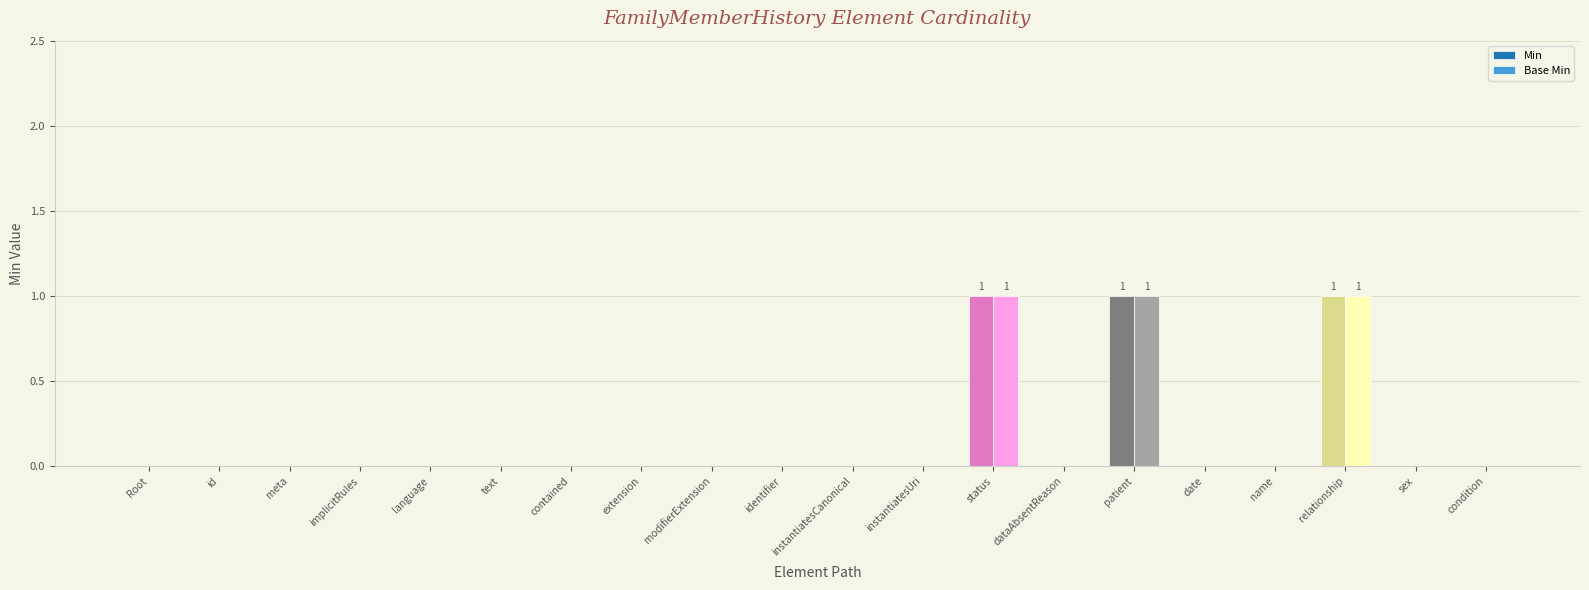

Is the value of Base Min at relationship greater than the value of Min at instantiatesUri?

Yes